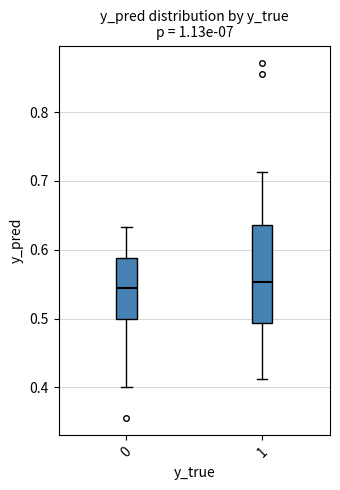

Where is the lower edge of the box at x = 0 on the y-axis? The values are not printed on the chart, so give them approximately, as read against the axis.

0.50